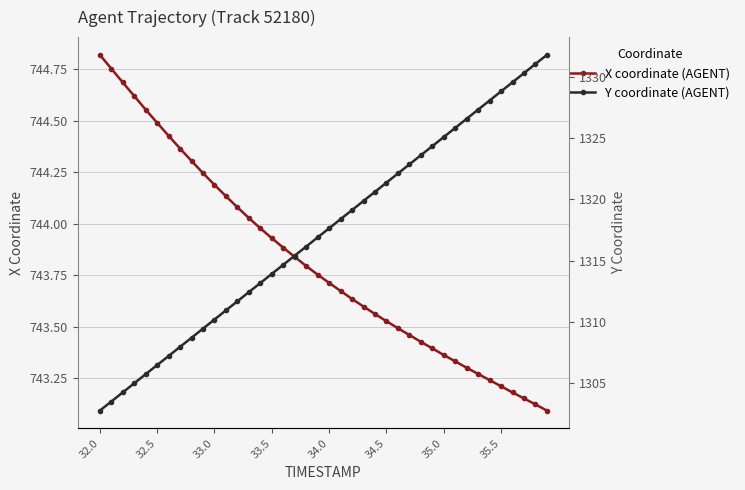

List the series in order of their overall mean, highest first.

Y coordinate (AGENT), X coordinate (AGENT)